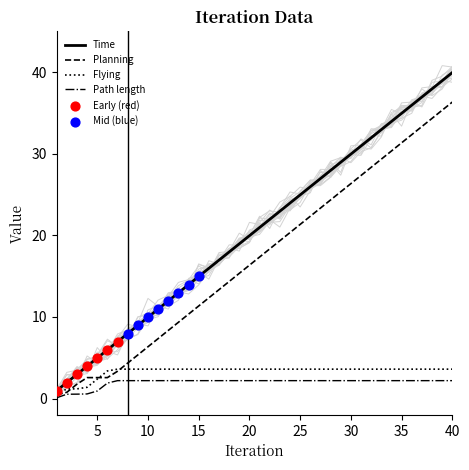

Which series contains the lowest Y value?

Path length